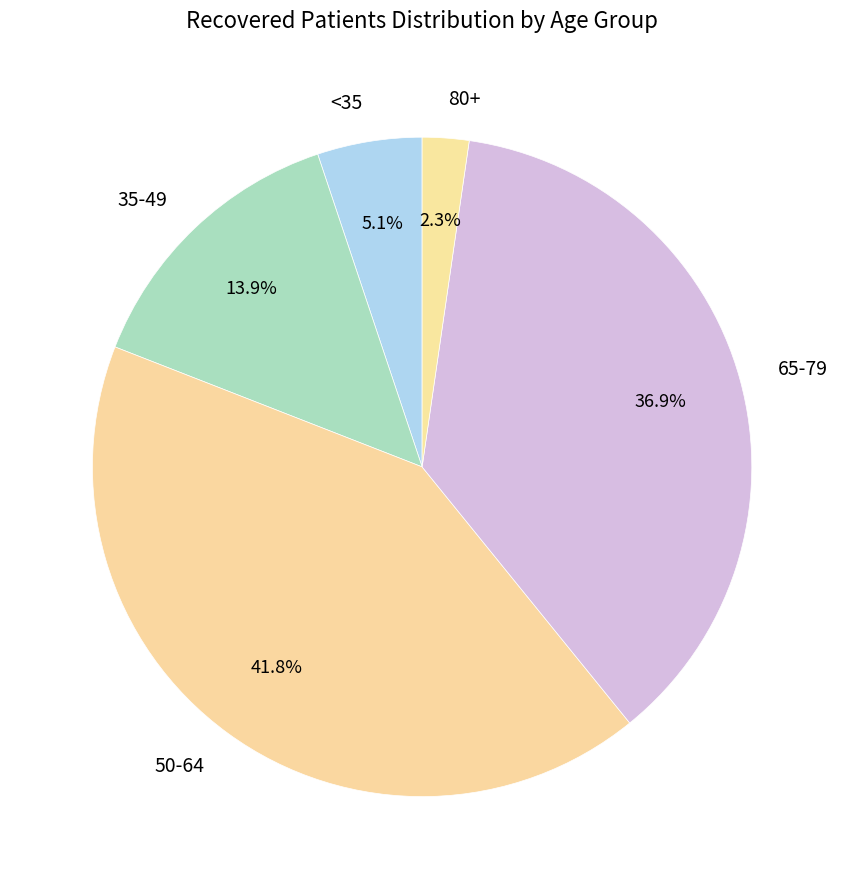

Is there a majority slice in this chart?

No